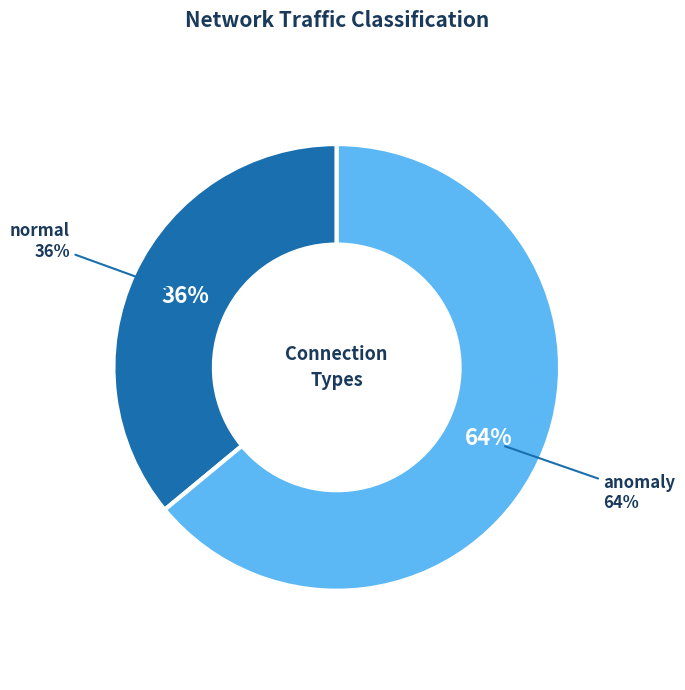

What is the majority slice?

anomaly